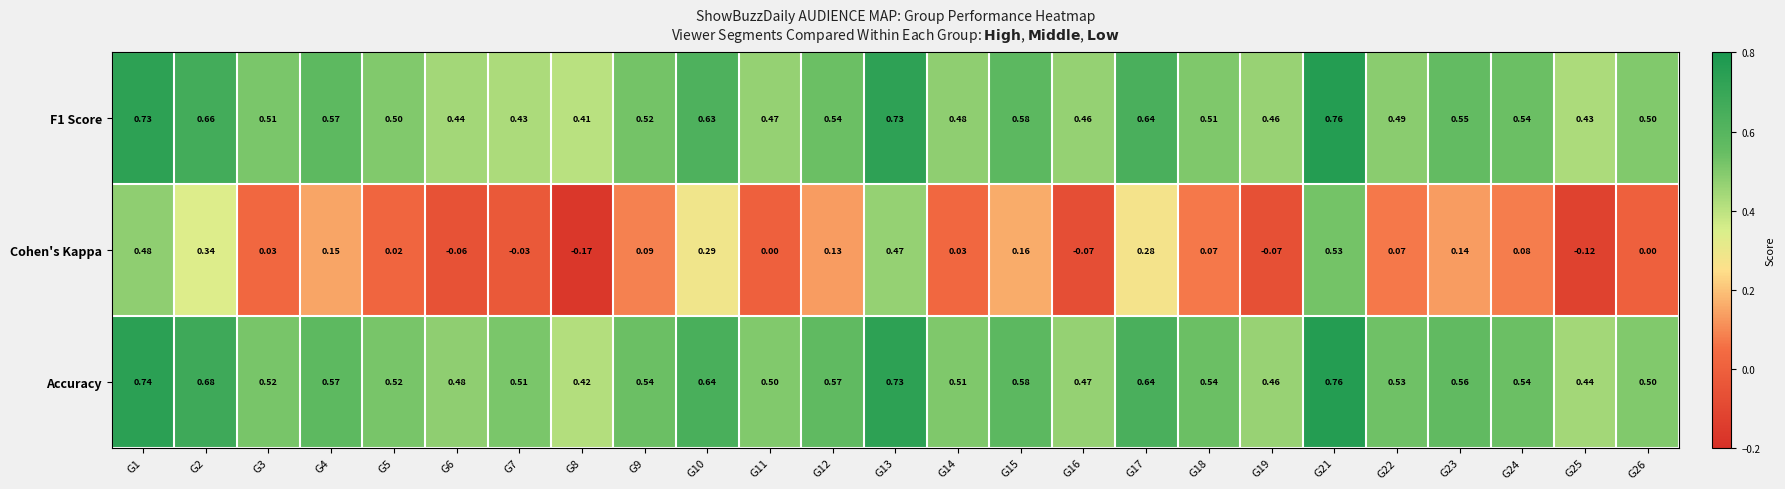

Which series has the largest total across all categories?

Accuracy